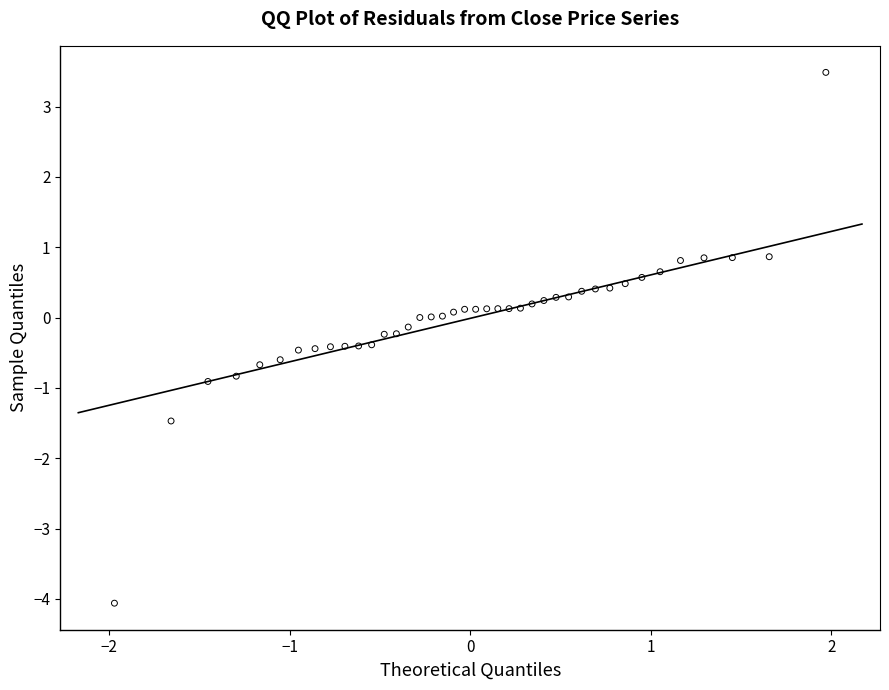

What is the range of X values (max minus min)?

3.9